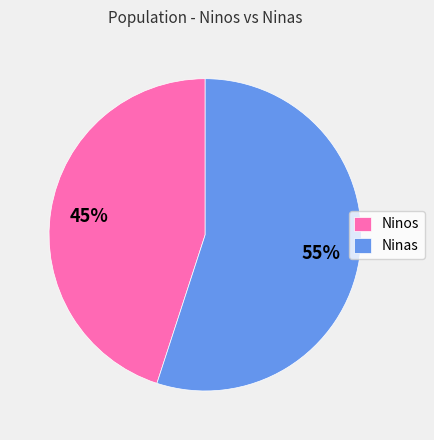

To the nearest percent, what percentage of the pie is Ninas?

55%